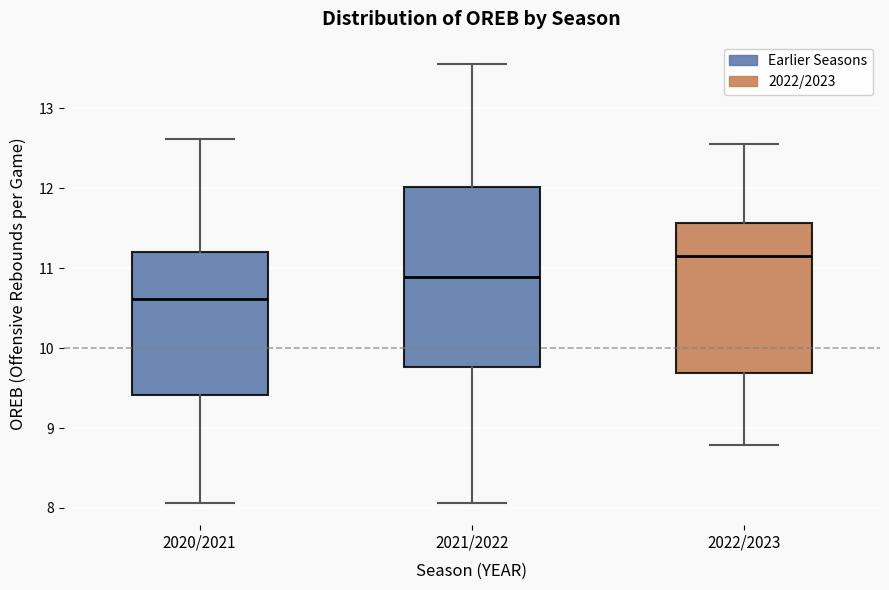

Which box has the lowest median line?

2020/2021